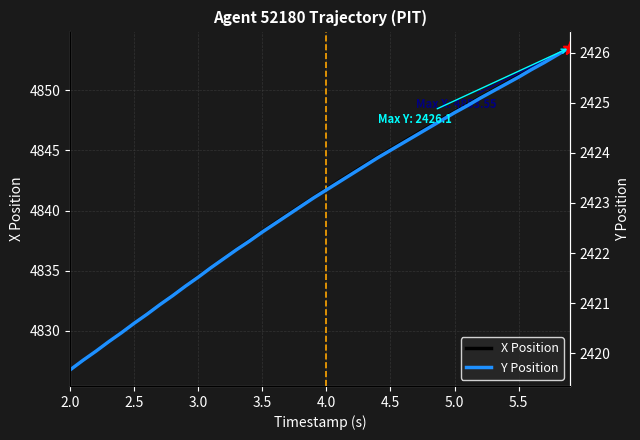

True or false: X Position and Y Position cross at least once.

False